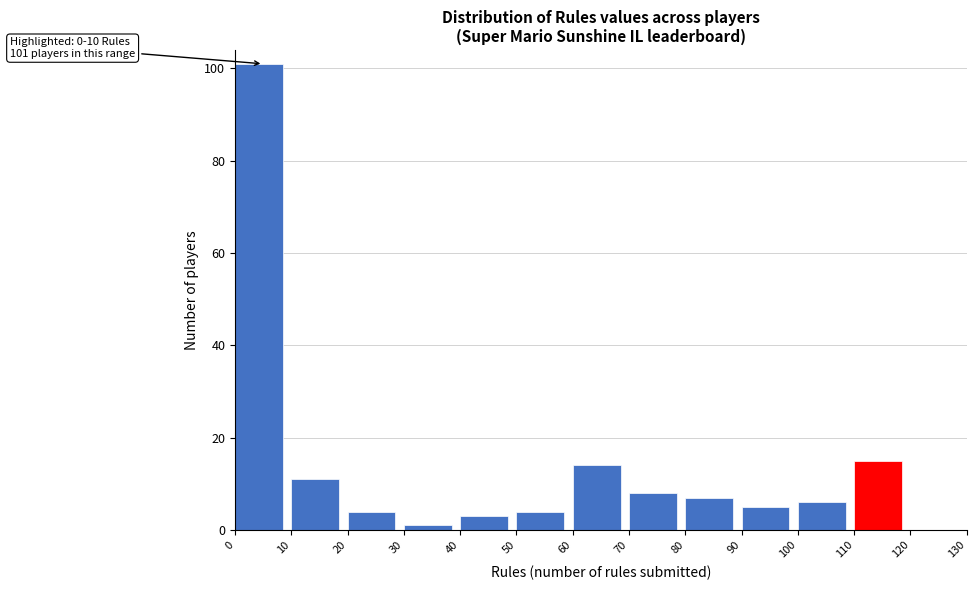

Over which range of the x-axis is the bar tallest?

0 to 10